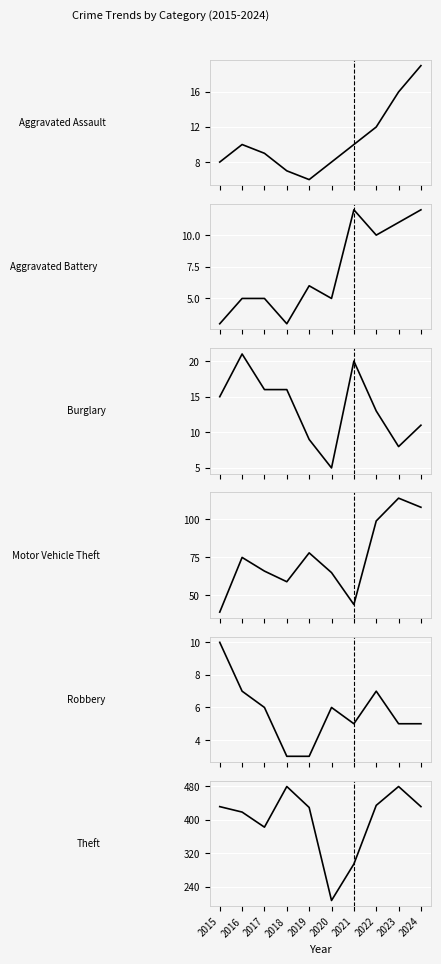

Where does the Theft series first go above 431?

2018